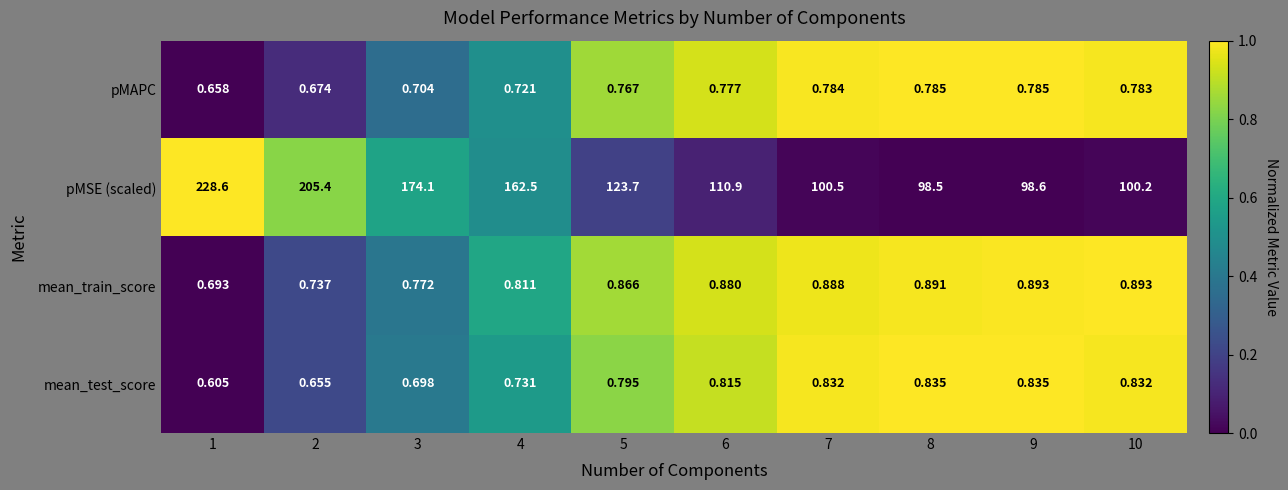

How many series are shown in this chart?

4